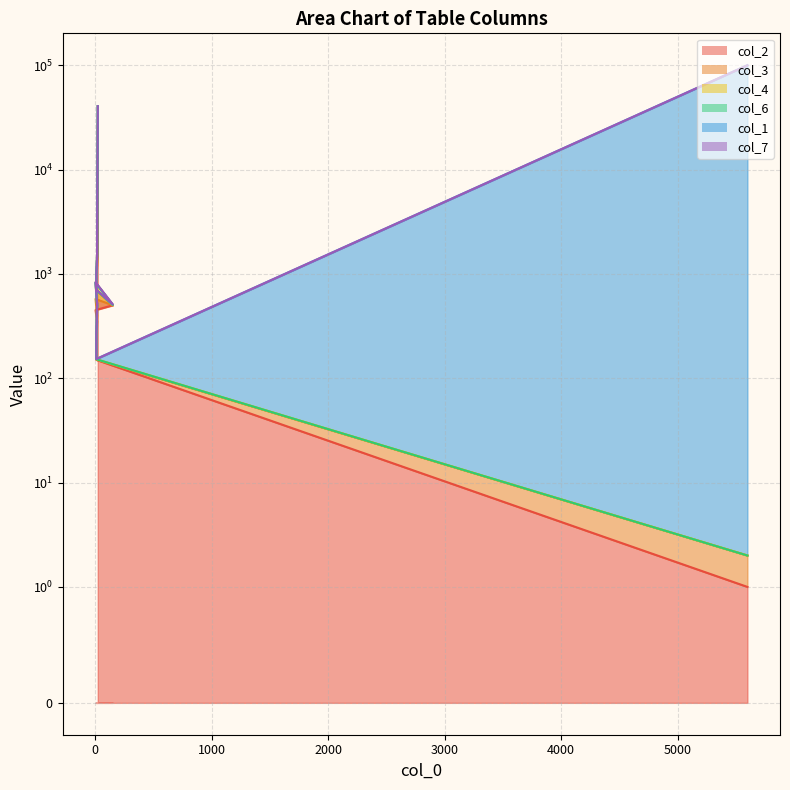

The col_2 series shows 570 at 17. True or false?

False